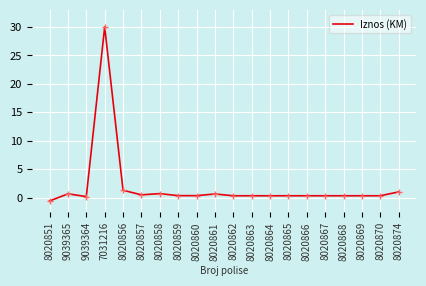

The value at 8020856 is 1.3. True or false?

True